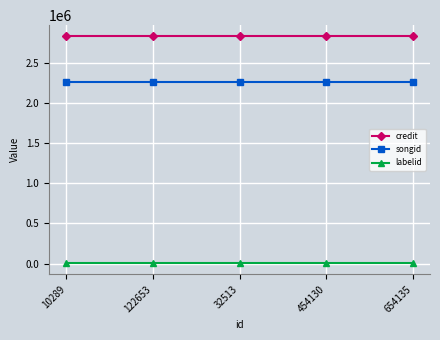

List the series in order of their peak value, highest first.

credit, songid, labelid